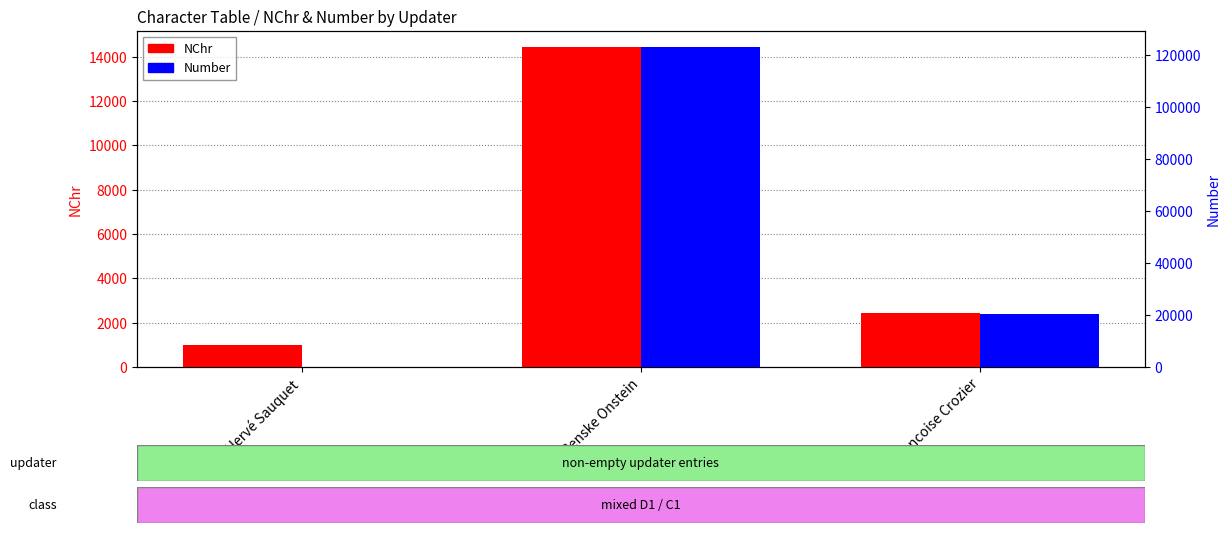

Reading left to right, extract all data points from this chart.

NChr: 973	14445	2421
Number: 3	123066	20509